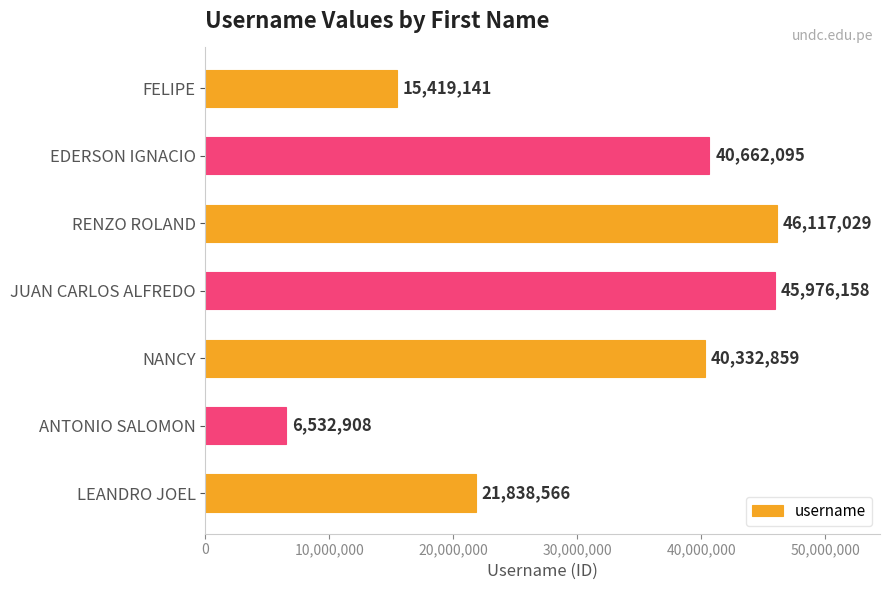

List the labels in order of value, smallest first.

ANTONIO SALOMON, FELIPE, LEANDRO JOEL, NANCY, EDERSON IGNACIO, JUAN CARLOS ALFREDO, RENZO ROLAND